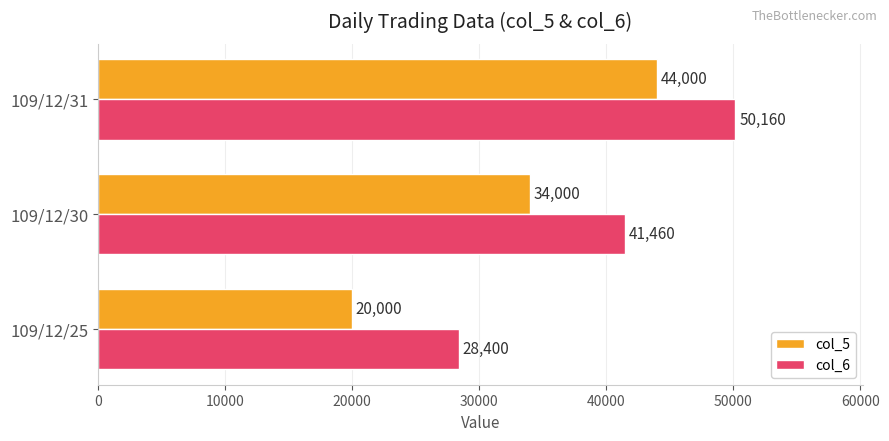

How many values in the col_6 series are below 41460?

1